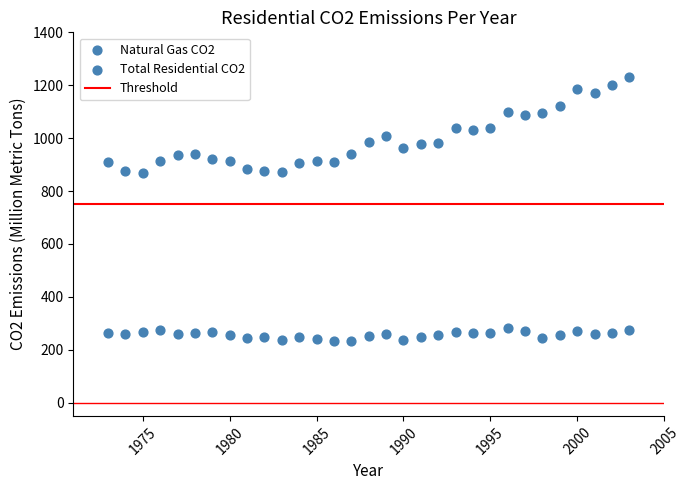

How many points are shown in the scatter plot?

62